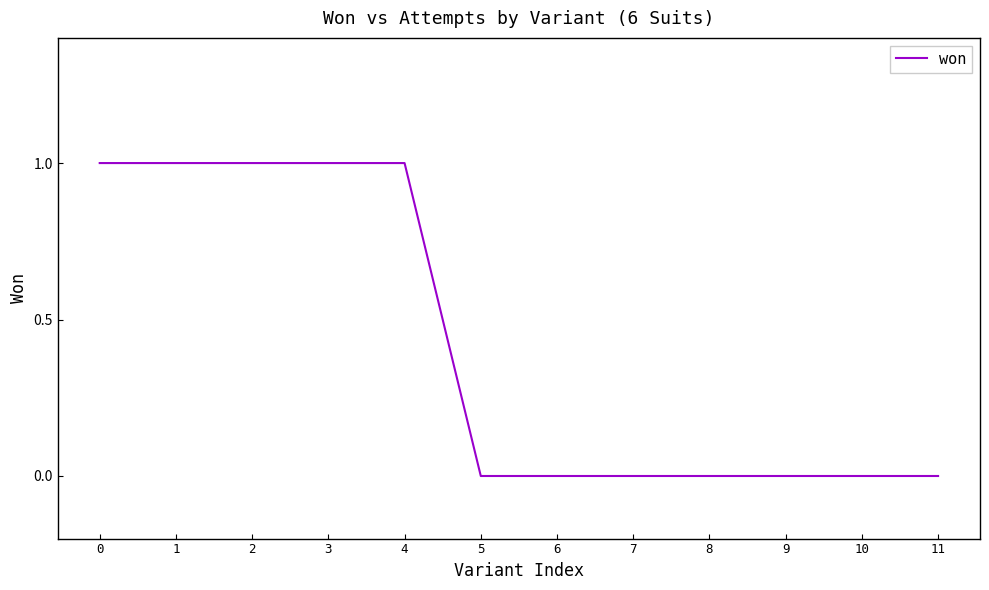

The chart shows a value of 1 at 1. True or false?

True